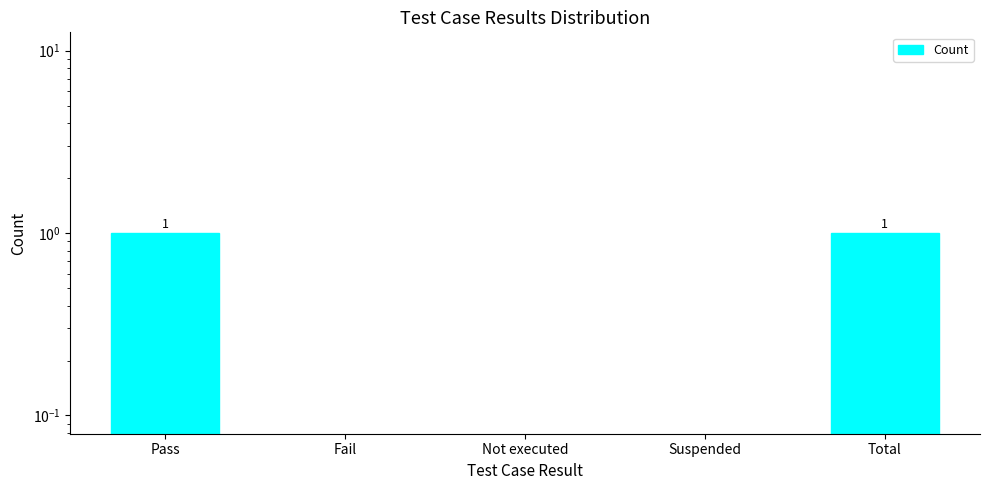

At which category does the chart reach its minimum across all series?

Fail